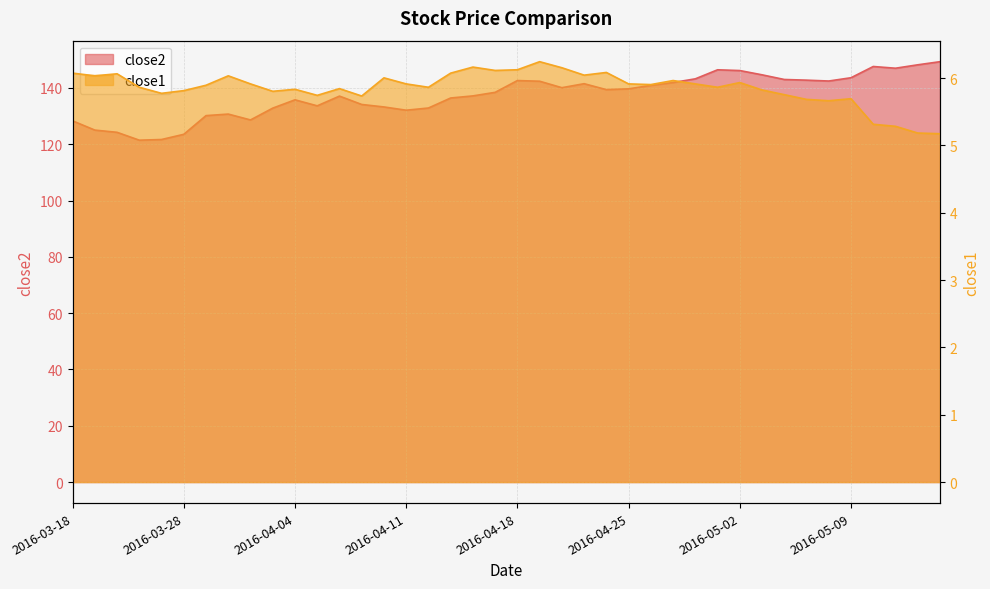

What is the value of the close2 point at the 9th from the left?

128.6